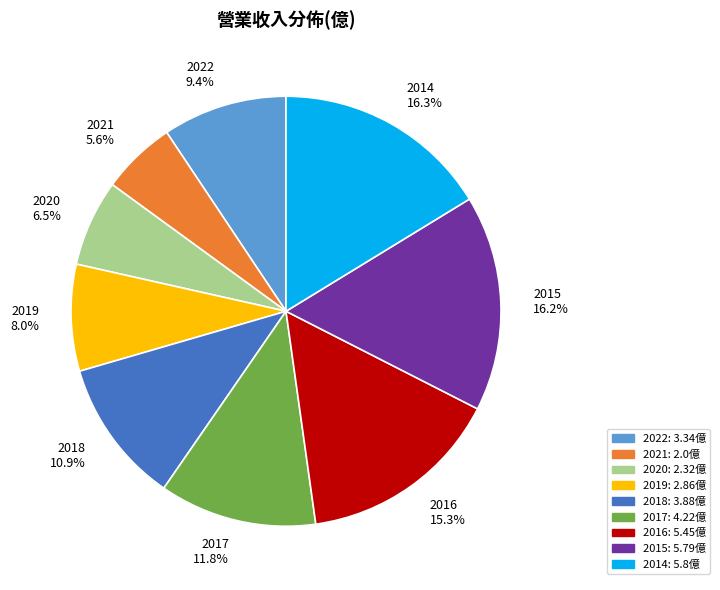

Approximately how many times larger is the value at 2014 compared to 2020?

2.5